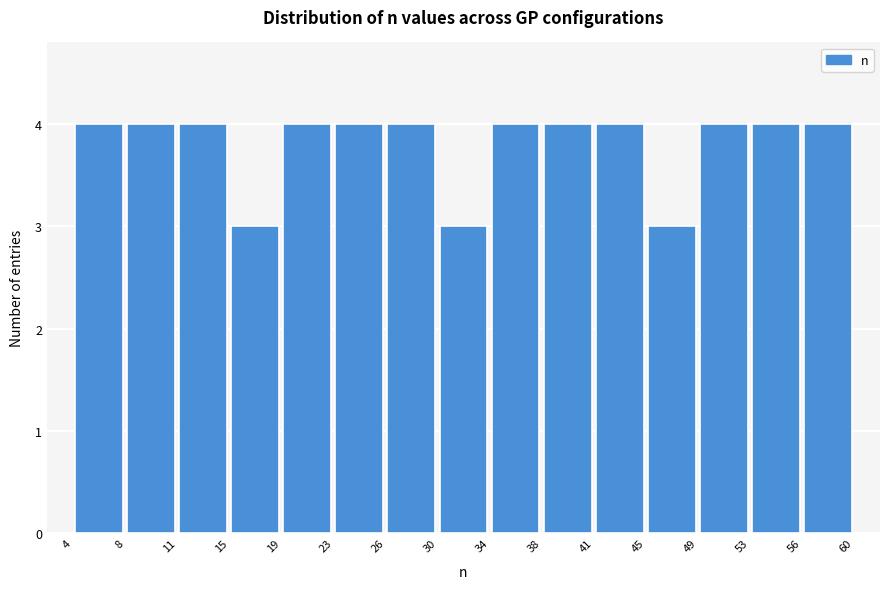

Reading left to right, list every bar in this chart as the range it spans on the x-axis followed by its height. The values are not printed on the chart, so give them approximately, as read against the axis.

4 to 8: 4
8 to 11: 4
11 to 15: 4
15 to 19: 3
19 to 23: 4
23 to 26: 4
26 to 30: 4
30 to 34: 3
34 to 38: 4
38 to 41: 4
41 to 45: 4
45 to 49: 3
49 to 53: 4
53 to 56: 4
56 to 60: 4